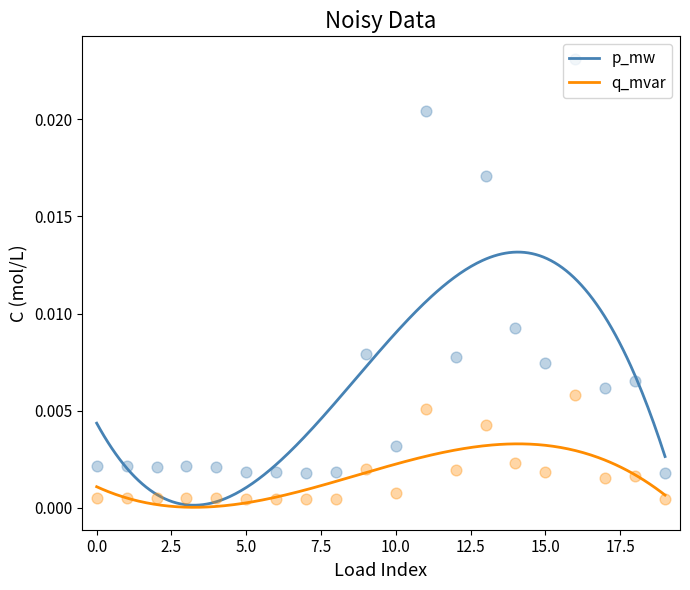

At how many categories does at least one series exceed 0?

20